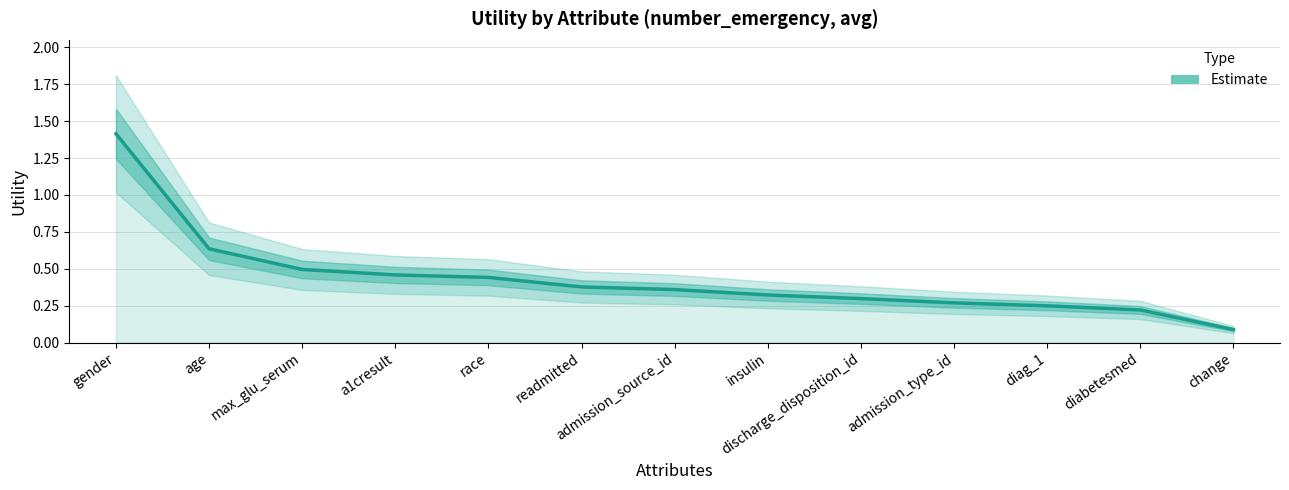

List the labels in order of value, largest first.

gender, age, max_glu_serum, a1cresult, race, readmitted, admission_source_id, insulin, discharge_disposition_id, admission_type_id, diag_1, diabetesmed, change